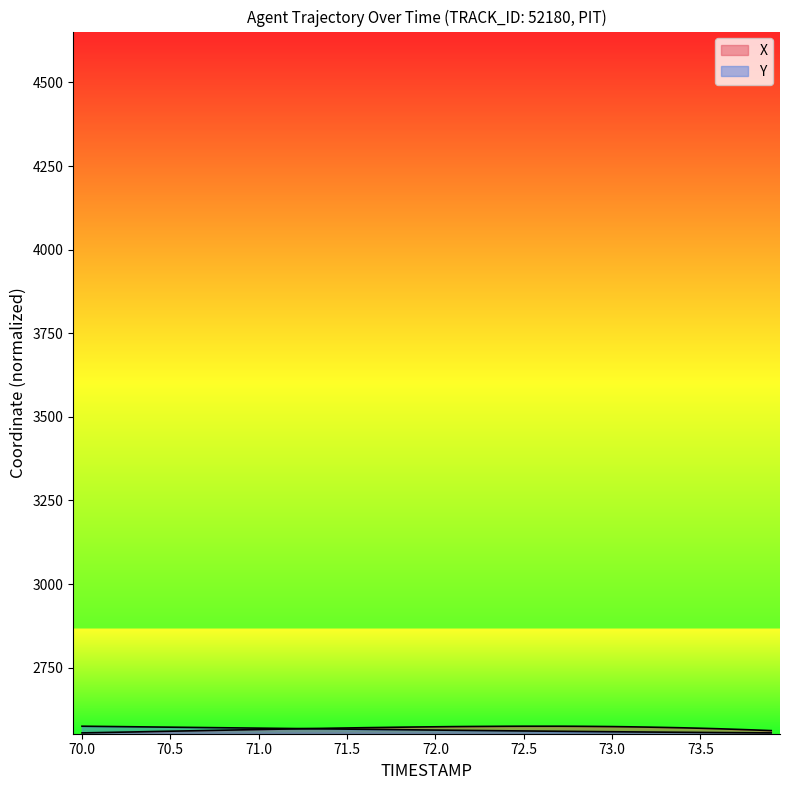

How many lines are shown in the chart?

2